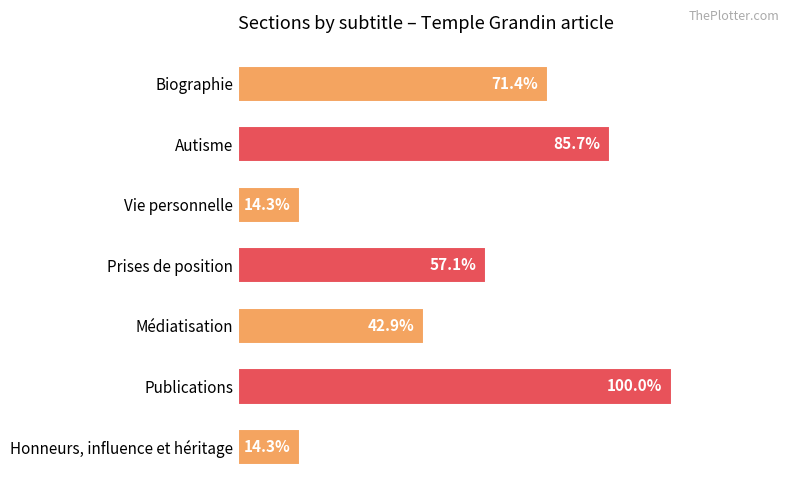

List the labels in order of value, largest first.

Publications, Autisme, Biographie, Prises de position, Médiatisation, Vie personnelle, Honneurs, influence et héritage